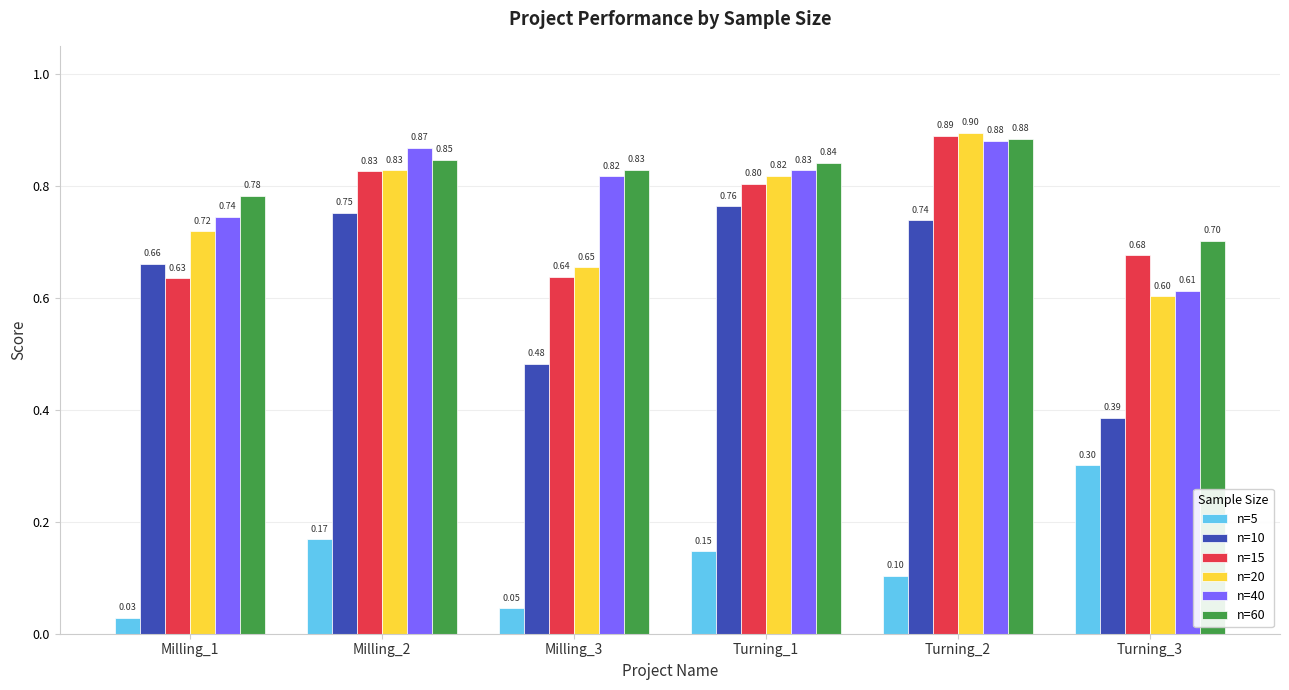

What is the highest value of the n=5 series?

0.3